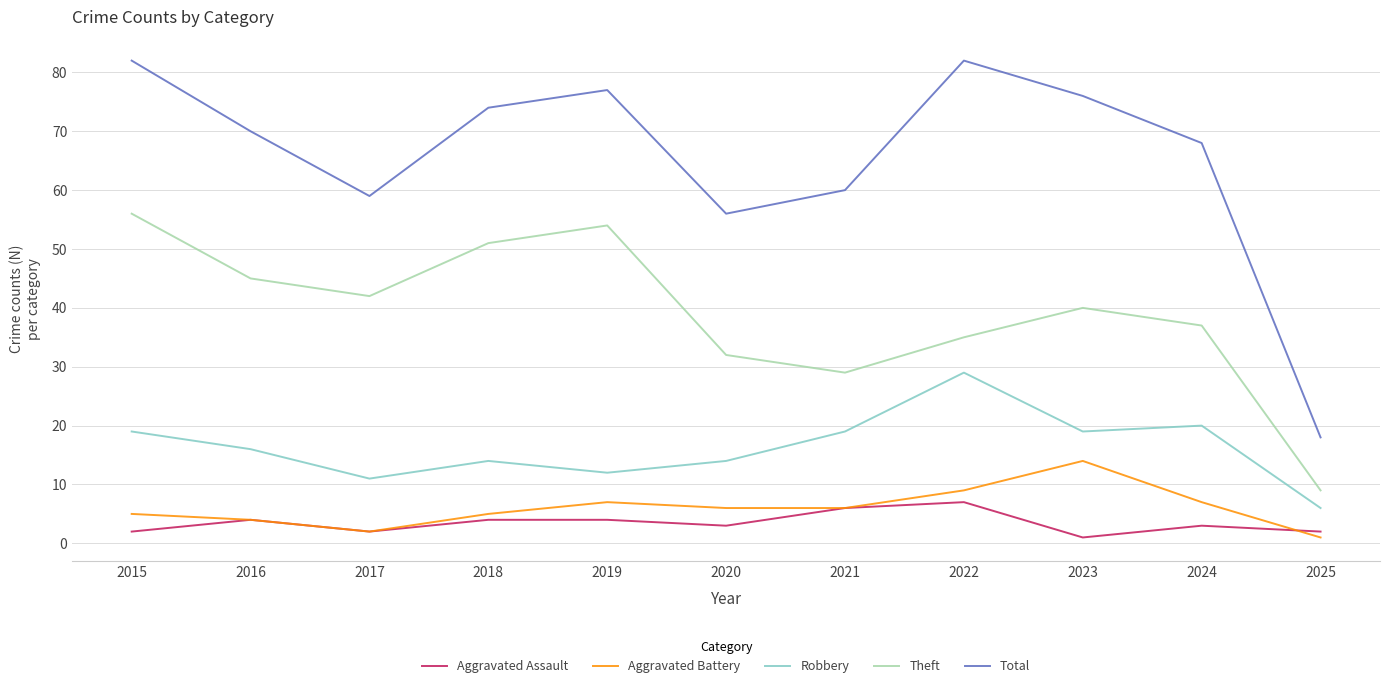

True or false: Total and Theft intersect in this chart.

False